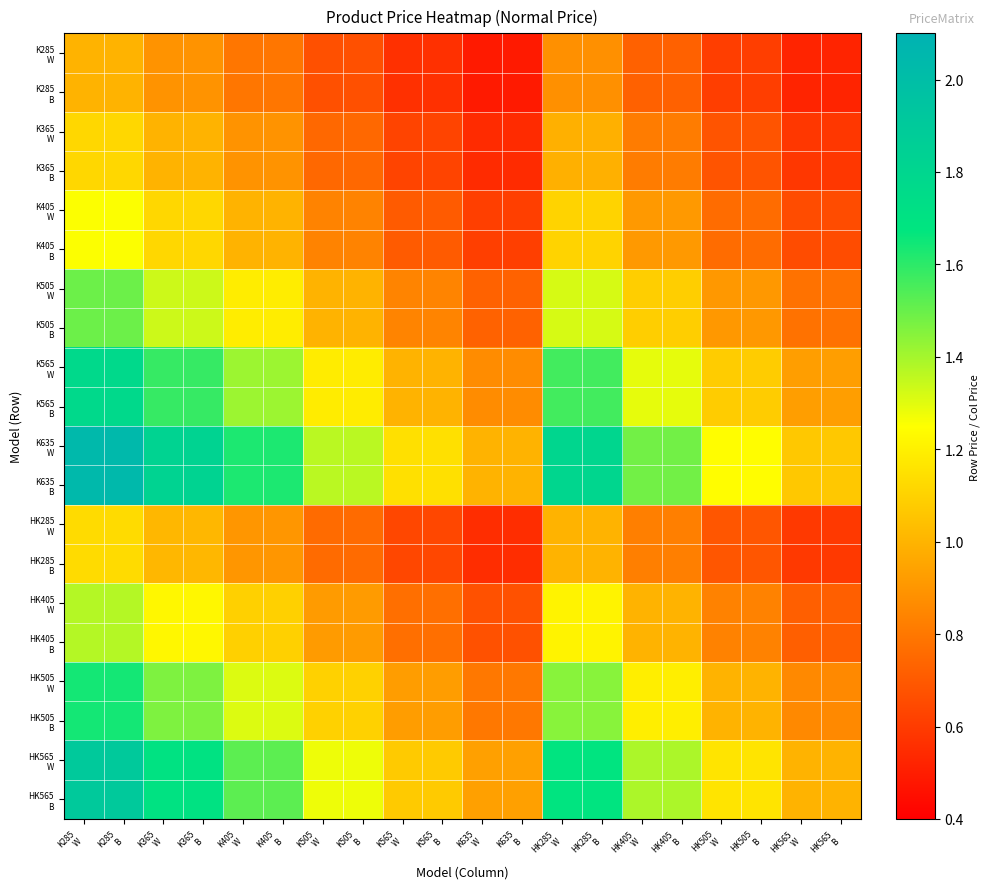

What is the total value across all series at HK405
B?

21.5